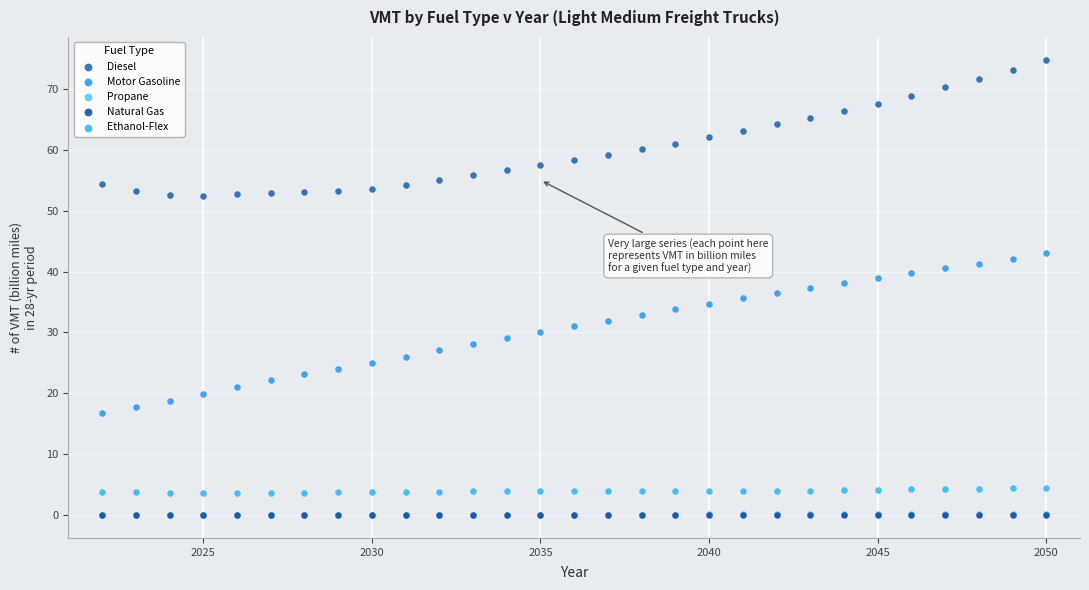

What are all the series names shown in the legend?

Diesel, Motor Gasoline, Propane, Natural Gas, Ethanol-Flex